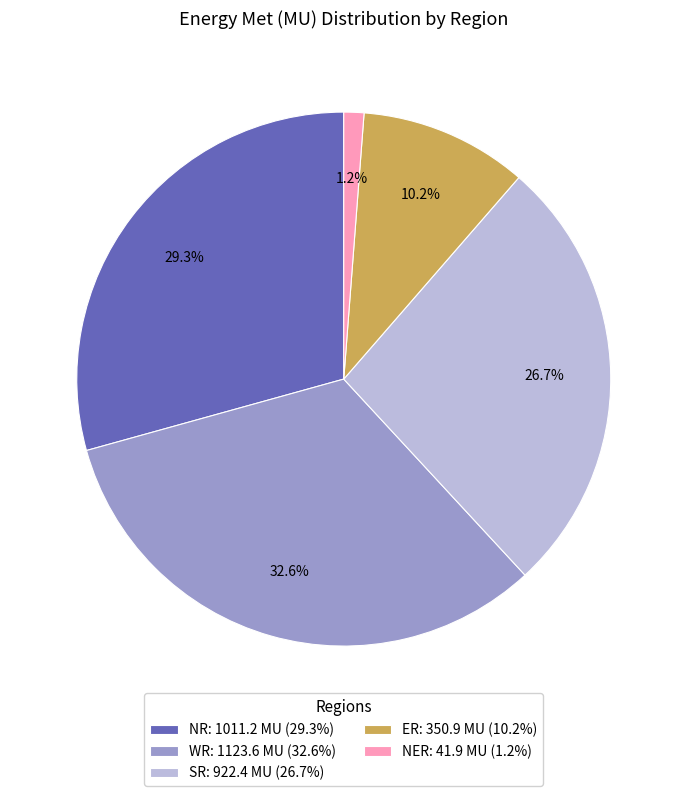

Is there a majority slice in this chart?

No